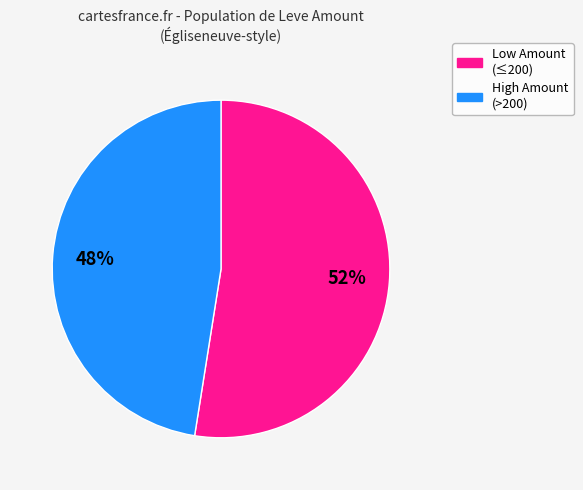

Does any single category account for the majority?

Yes